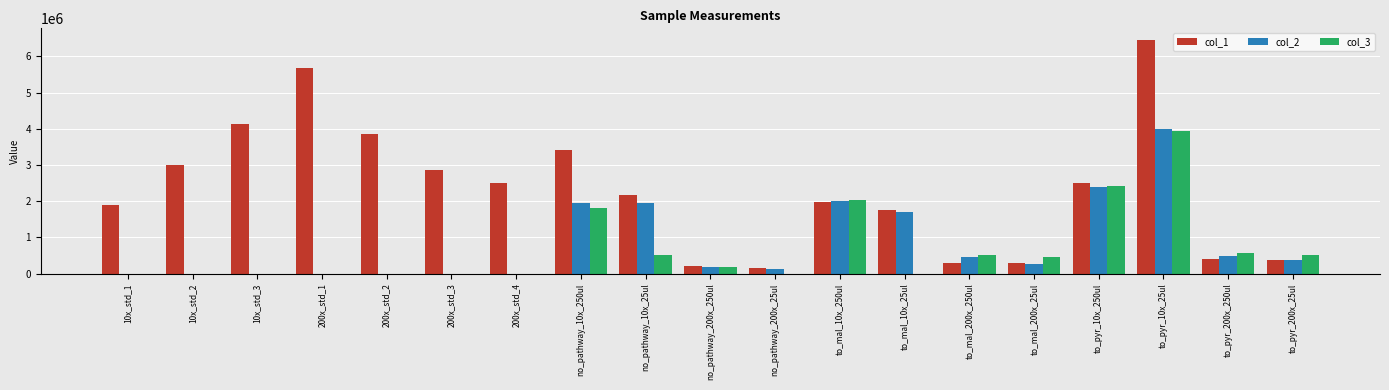

What is the sum of the col_1 values at to_mal_10x_250ul and to_mal_200x_250ul?

2261016.5